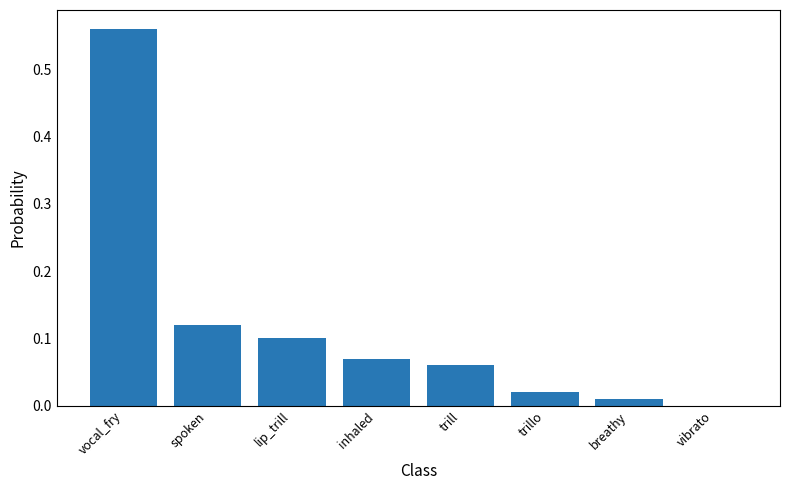

True or false: the data shows -0.4 at vibrato.

False